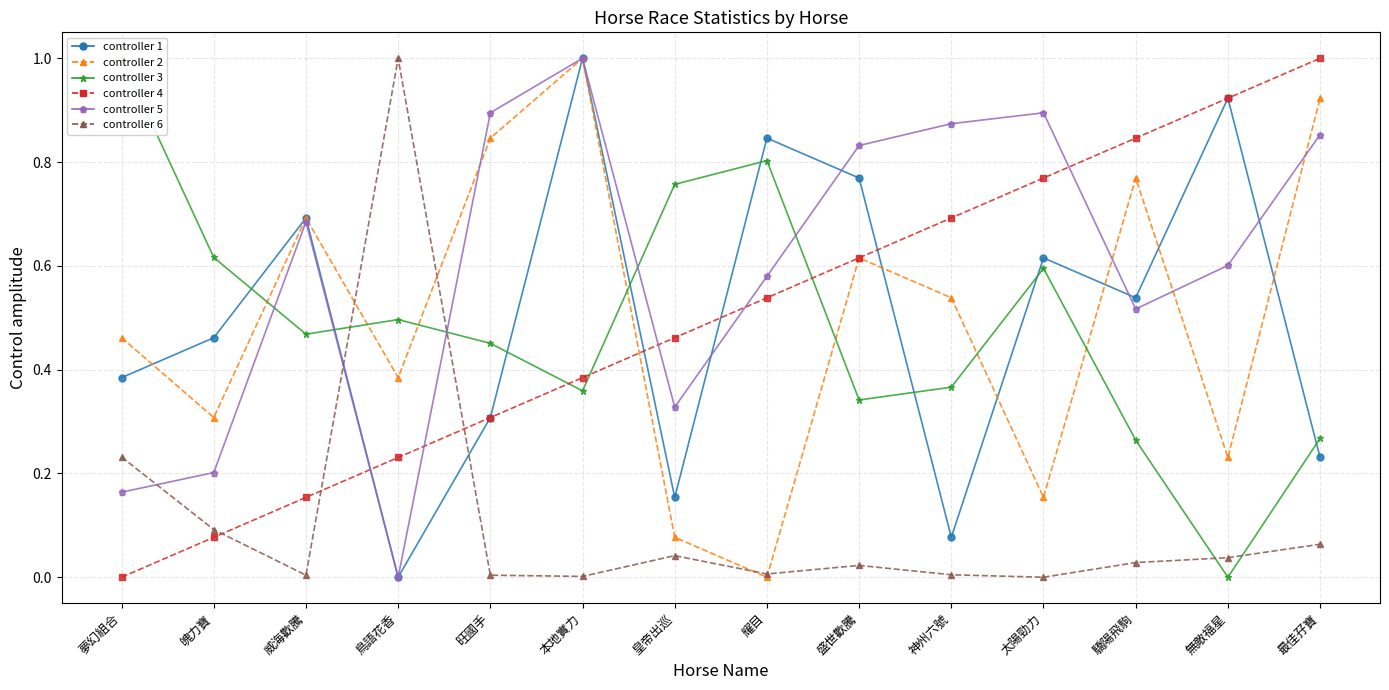

What is the label of the 5th point from the left?

旺國手